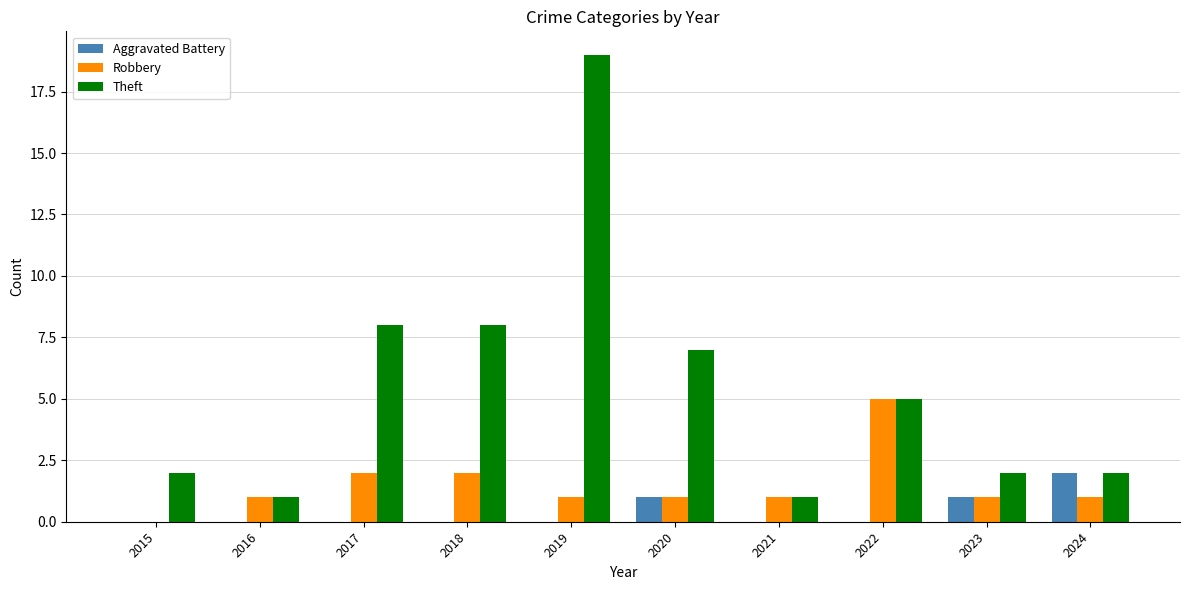

Is it true that Theft equals 7 at 2020?

True